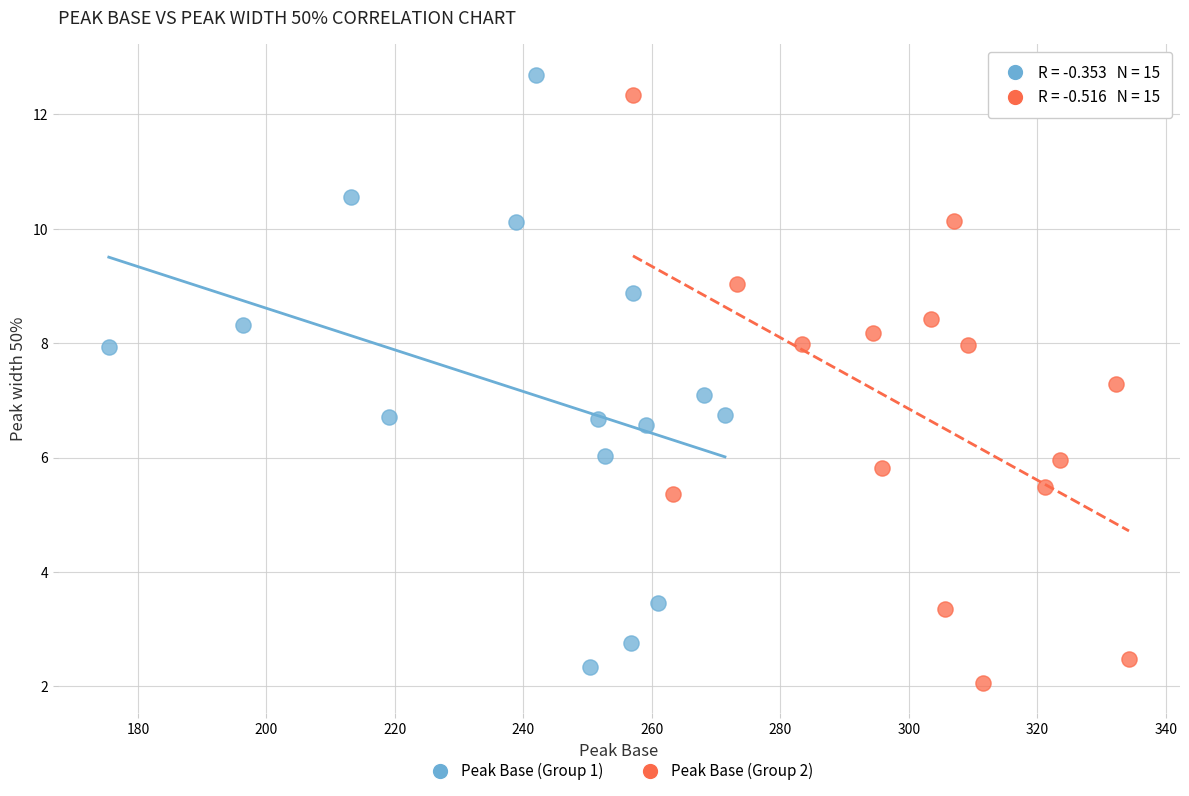

Which series contains the highest Y value?

Peak Base (Group 1)